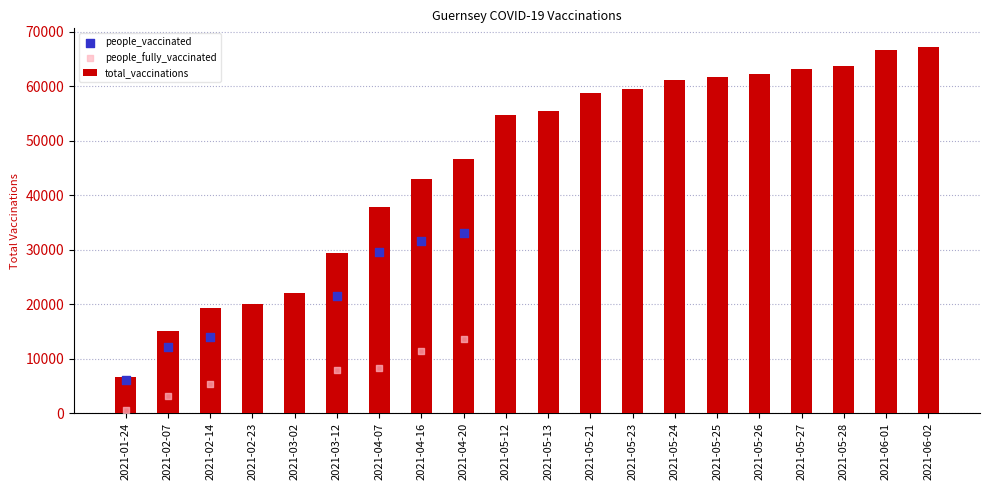

Which series has the widest spread of Y values?

total_vaccinations